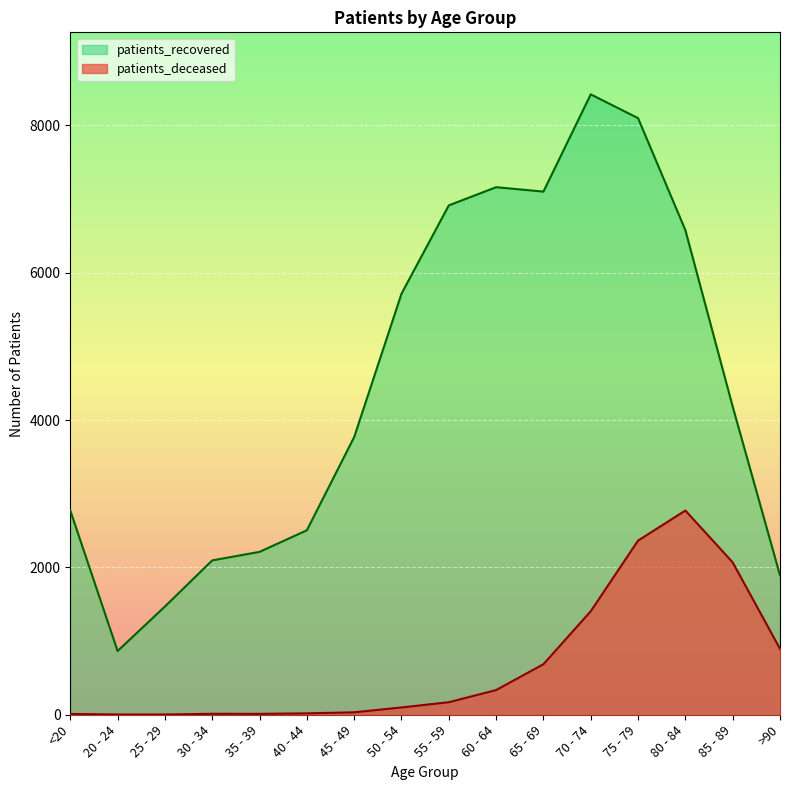

Which has a higher value, 75 - 79 or 40 - 44?

75 - 79